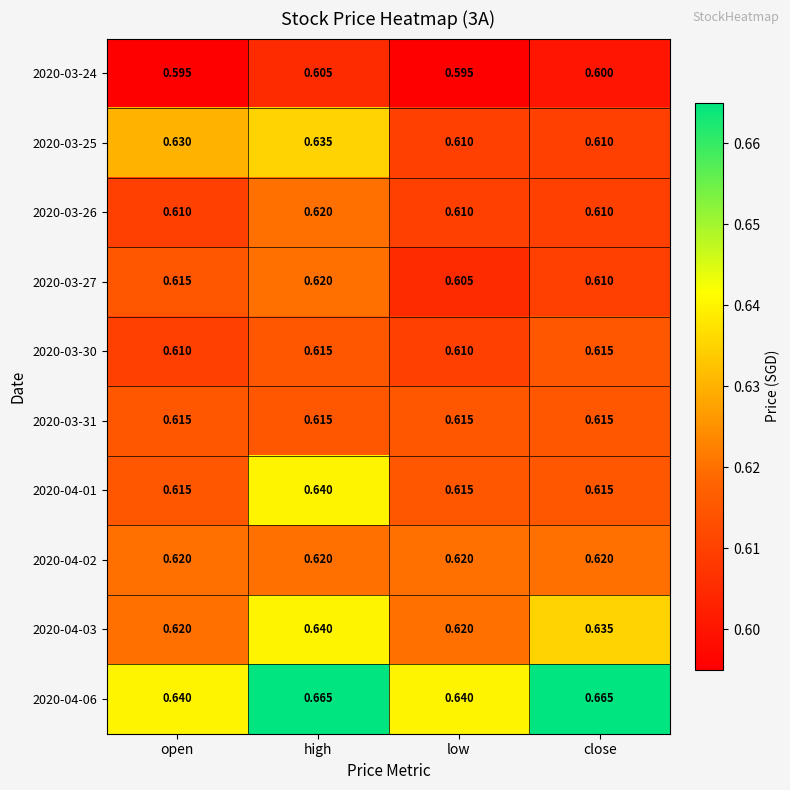

Is the value of 2020-03-30 at high greater than the value of 2020-03-25 at close?

Yes